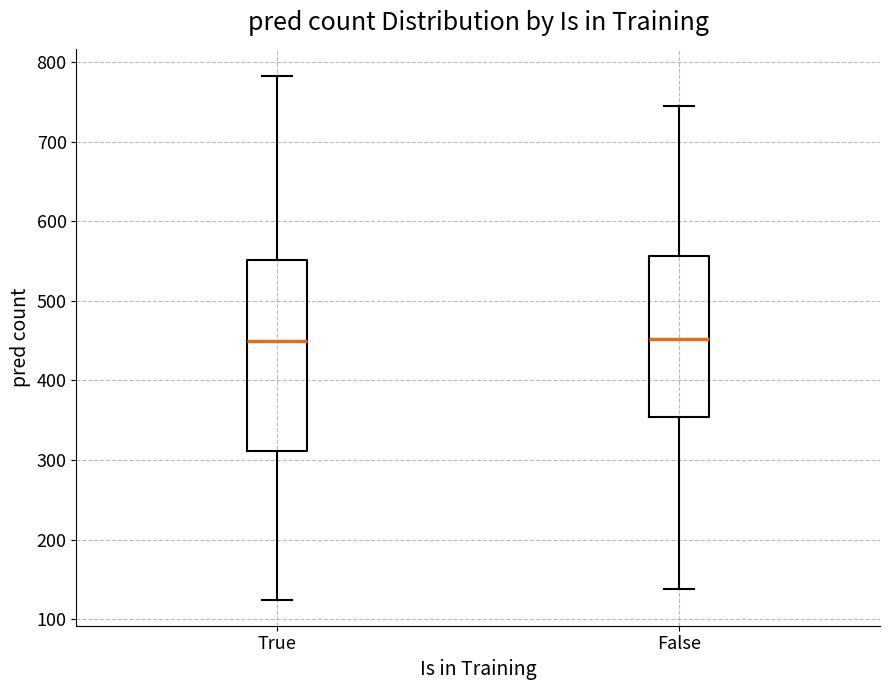

Reading left to right, read every box against the y-axis: the position of its median line, the range the box covers, and the ends of its whiskers. The values are not printed on the chart, so give them approximately, as read against the axis.

True: median 450, box 310 to 550, whiskers 120 to 780
False: median 450, box 350 to 560, whiskers 140 to 740